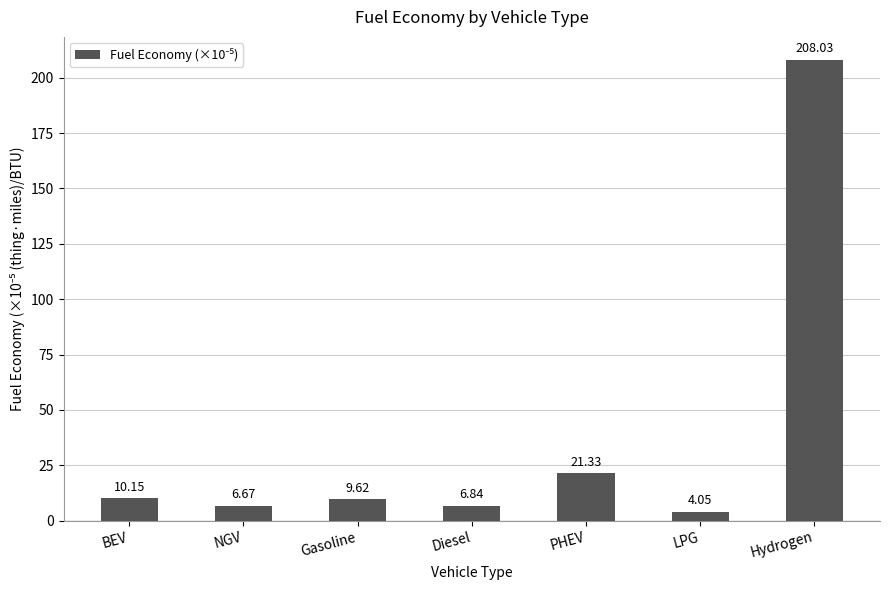

The chart shows a value of 9.6 at Gasoline. True or false?

True